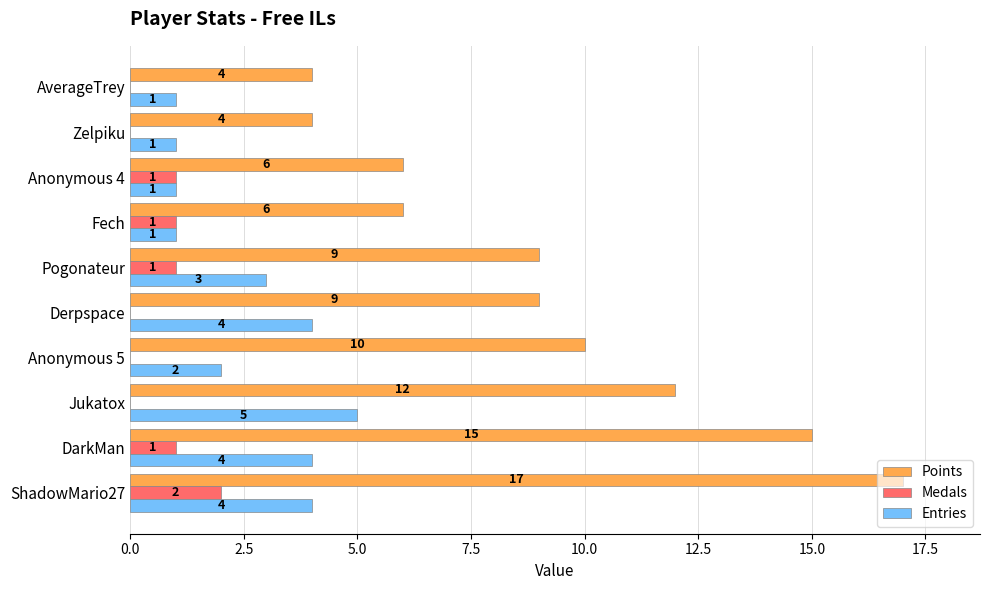

What is the maximum value shown in the chart?

17